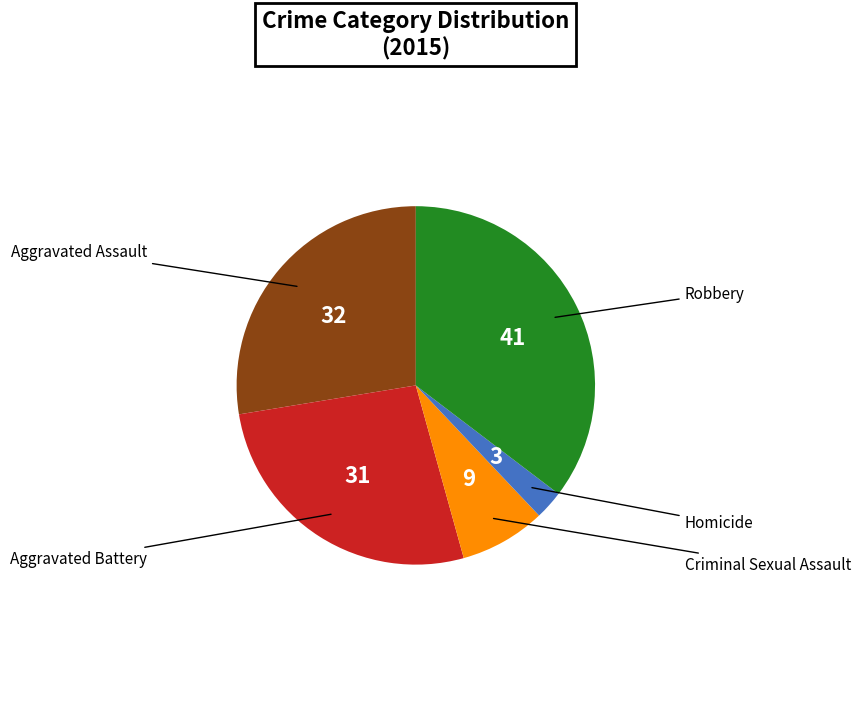

Is there a majority slice in this chart?

No